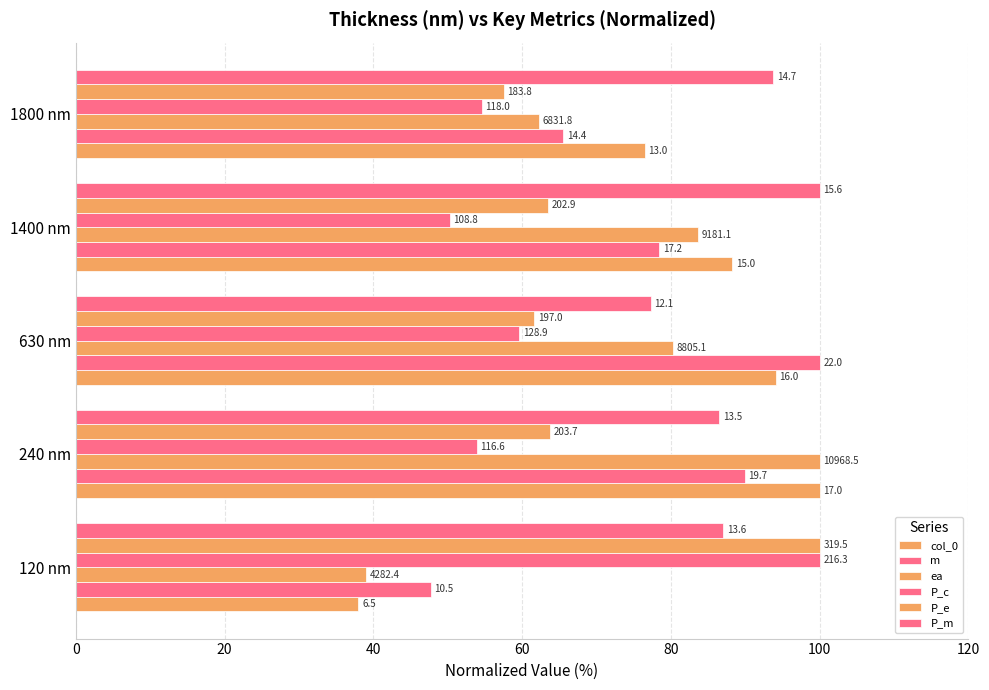

How many bars are there in each group?

6